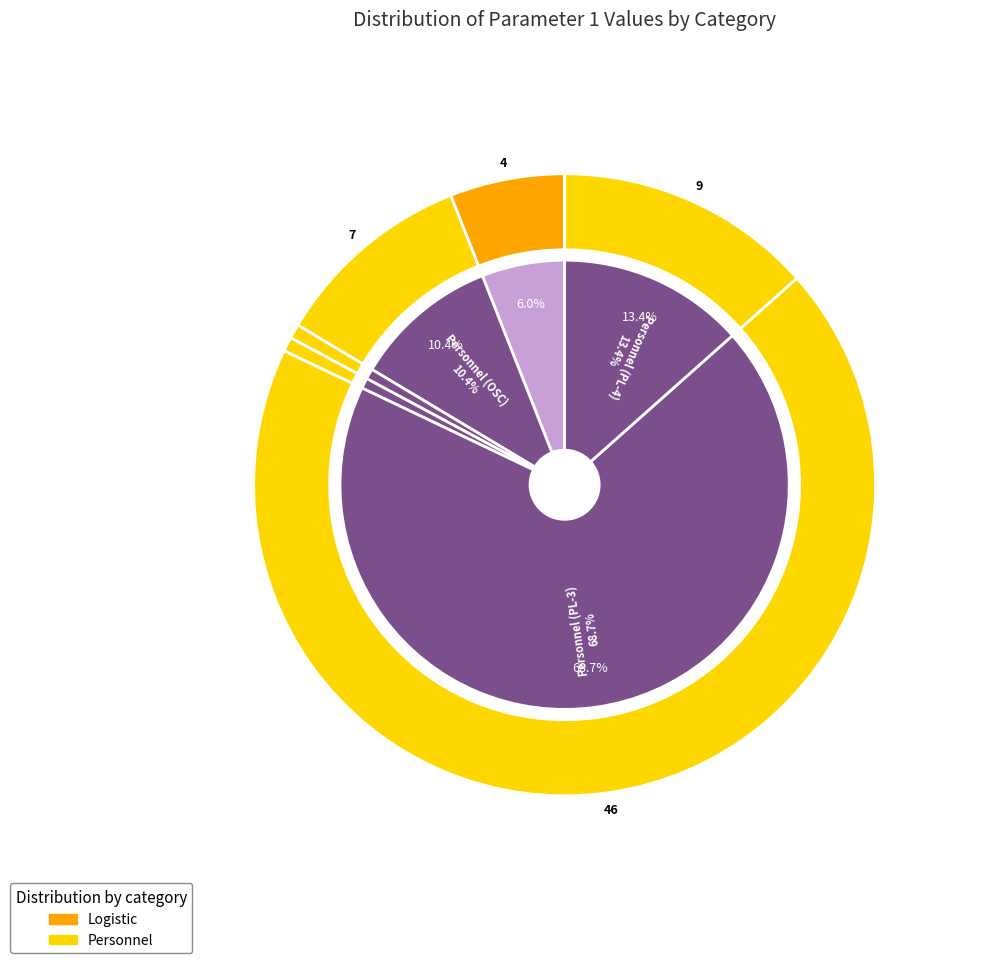

What is the total percentage of Personnel (PL-4) and Personnel (PL-1)?

13.6%